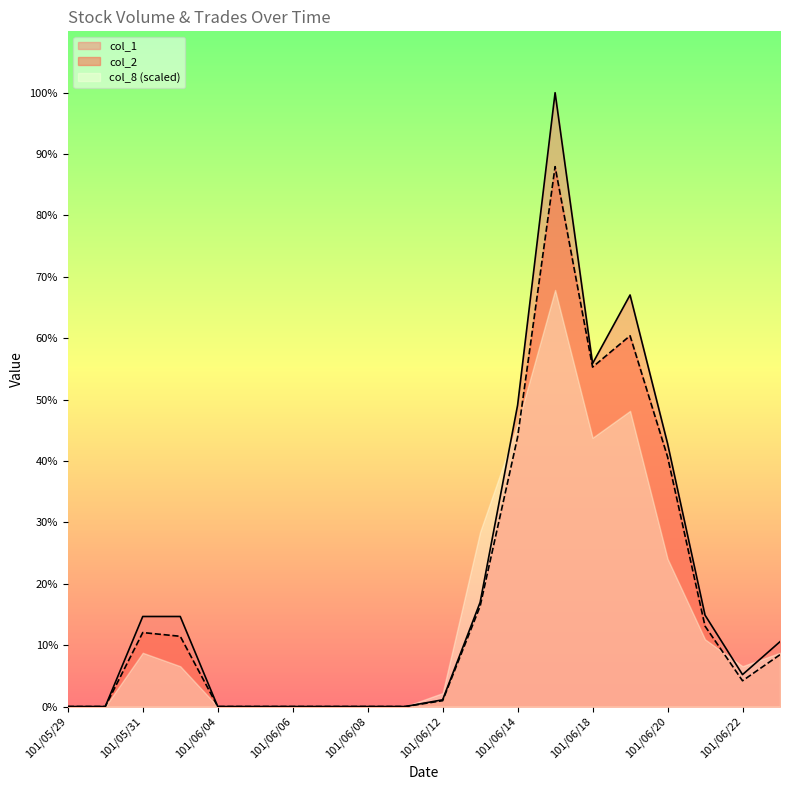

True or false: col_1 and col_2 cross at least once.

False